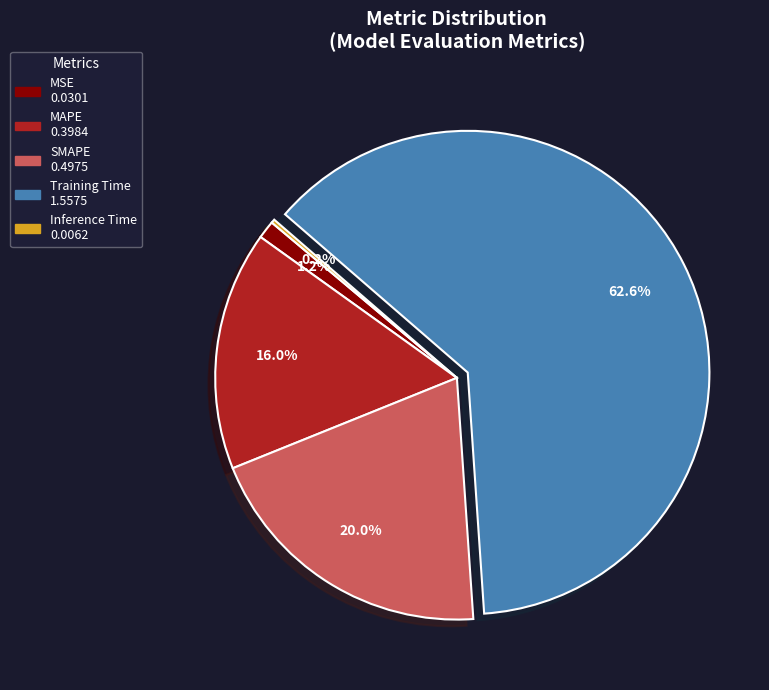

What percentage is the MAPE slice, to the nearest percent?

16%